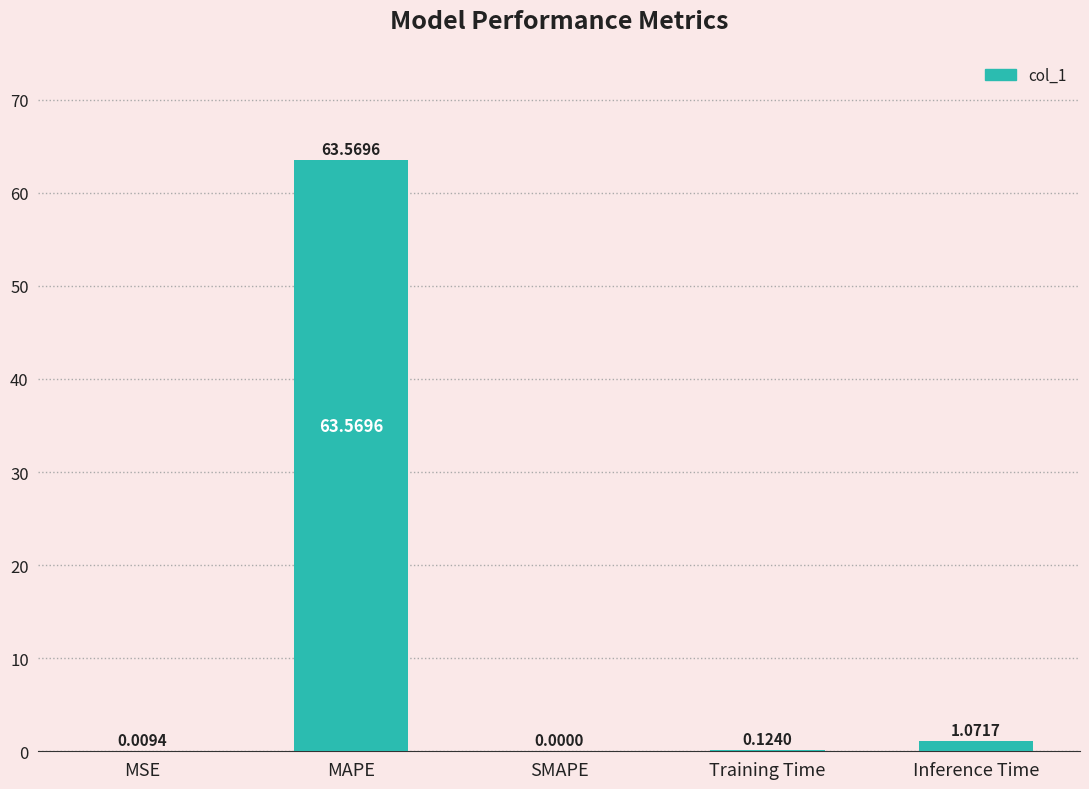

What is the change in value from MSE to MAPE?

+63.6